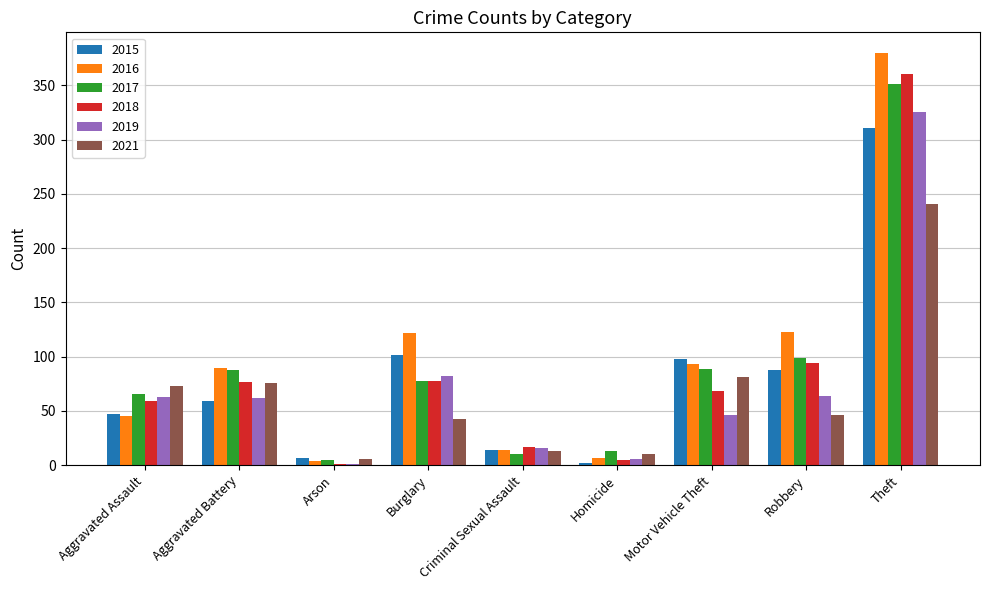

Which category has the highest value in the 2021 series?

Theft